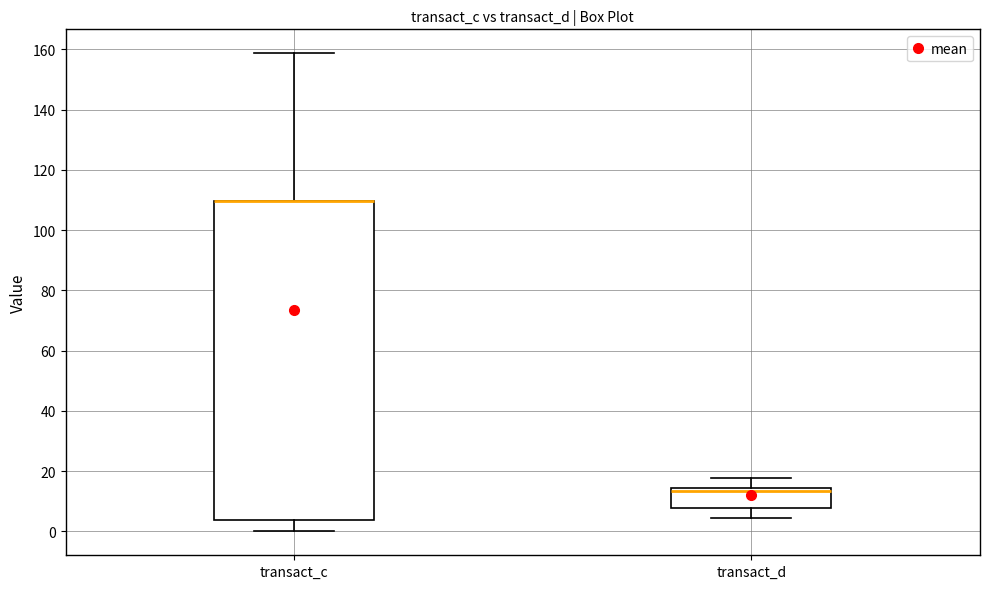

Reading left to right, transcribe this box plot: for each box, give where its median line is, the range the box spans, and where its two whiskers end, as read against the y-axis. The values are not printed on the chart, so give them approximately, as read against the axis.

transact_c: median 110 (drawn on the box's upper edge), box 4 to 110, whiskers 0 to 158
transact_d: median 14 (just below the box's upper edge), box 8 to 14, whiskers 4 to 18